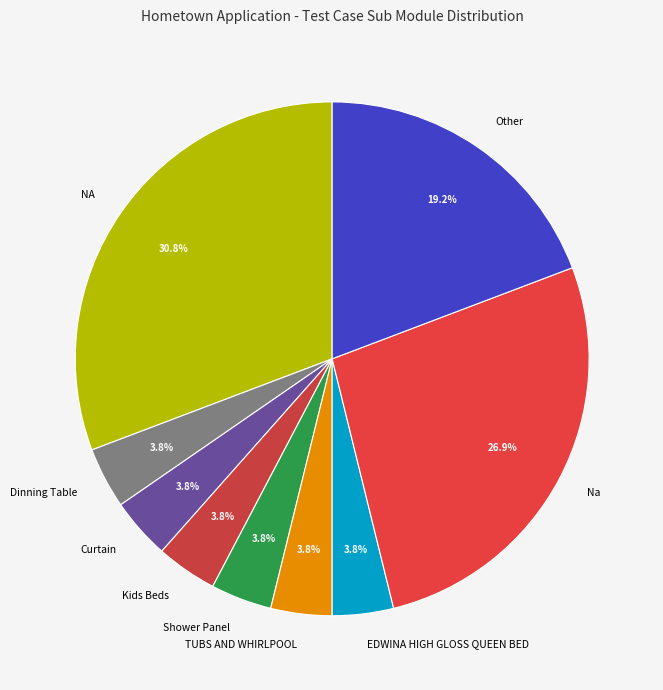

What is the ratio of the value at Dinning Table to the value at Shower Panel?

1.0